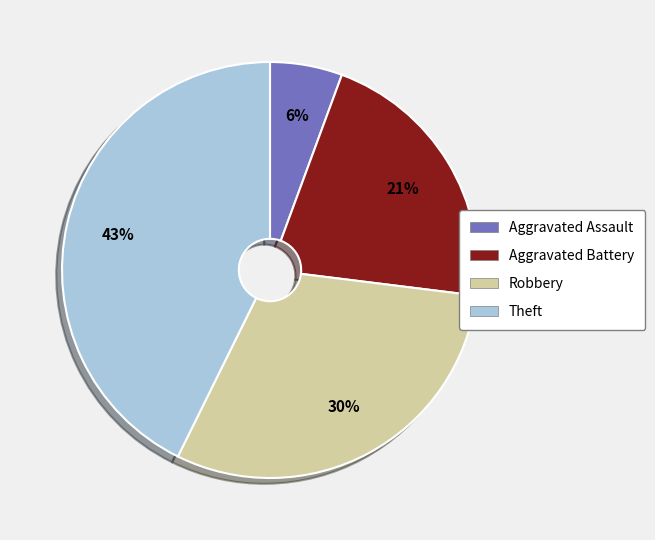

Combined, do Theft and Aggravated Battery account for over 50%?

Yes